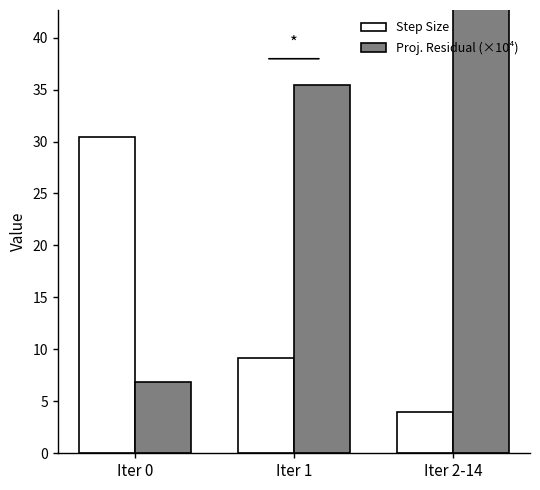

Reading left to right, extract all data points from this chart.

Step Size: 30.5	9.2	4.0
Proj. Residual (×10⁴): 6.9	35.5	89.1